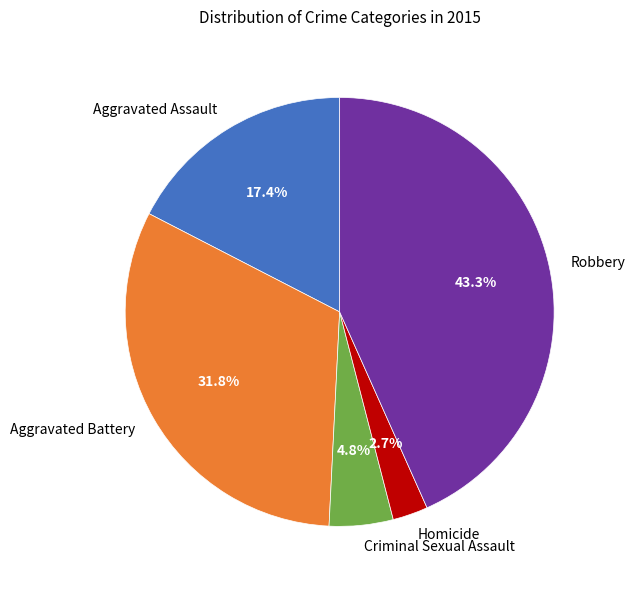

Do Aggravated Battery and Homicide together represent more than half of the pie?

No